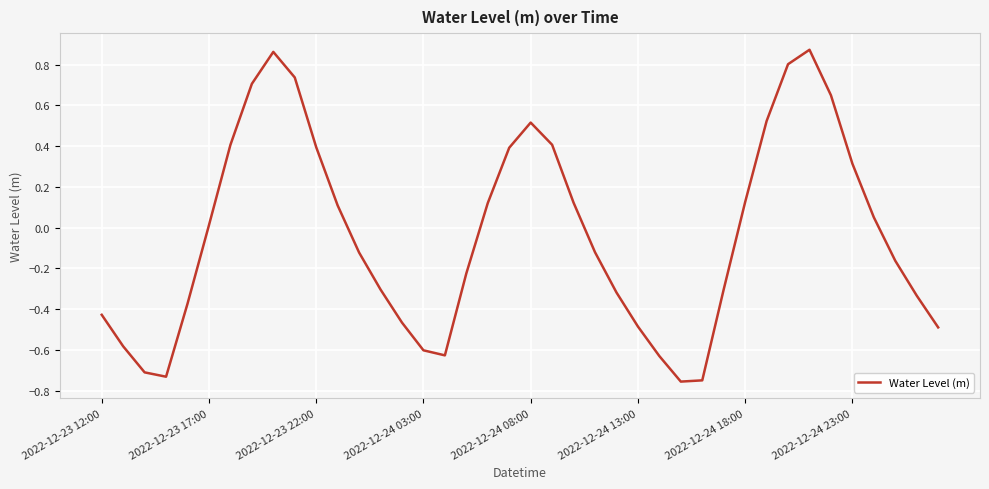

What is the difference between the maximum and minimum values?

1.6